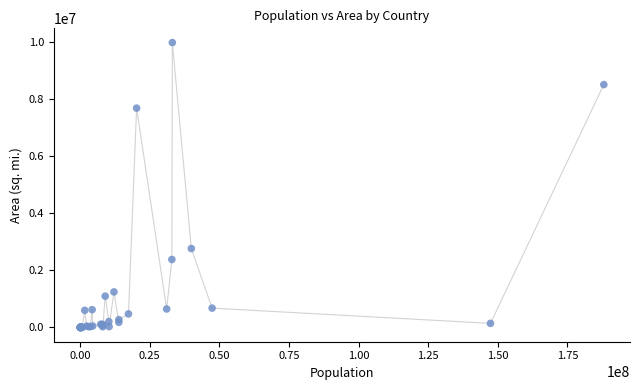

What Y value in the scatter plot is closest to 4992361?

2766890